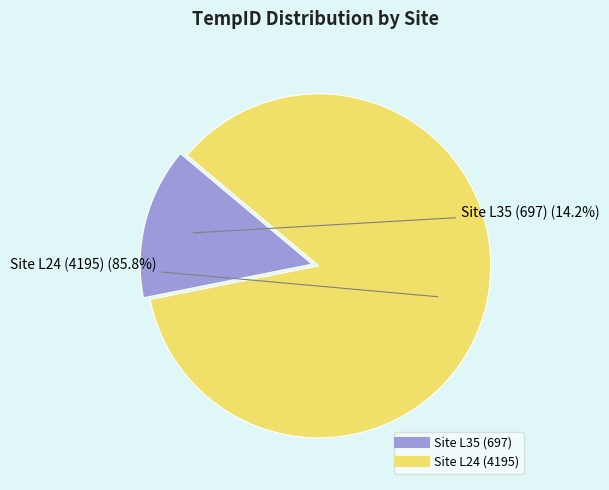

How much of the chart is everything except Site L24 (4195)?

14.2%